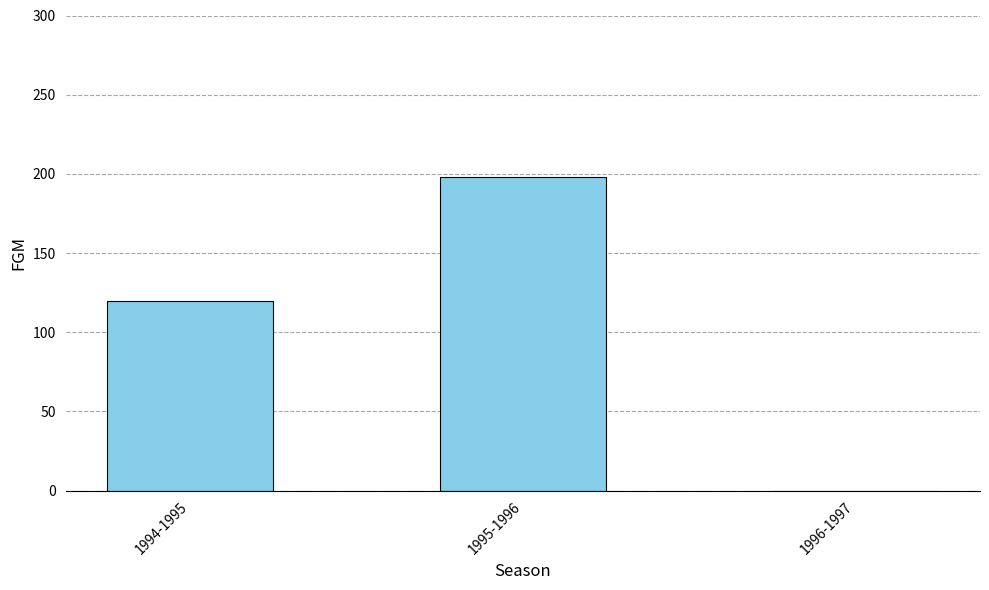

Which has a higher value, 1995-1996 or 1994-1995?

1995-1996